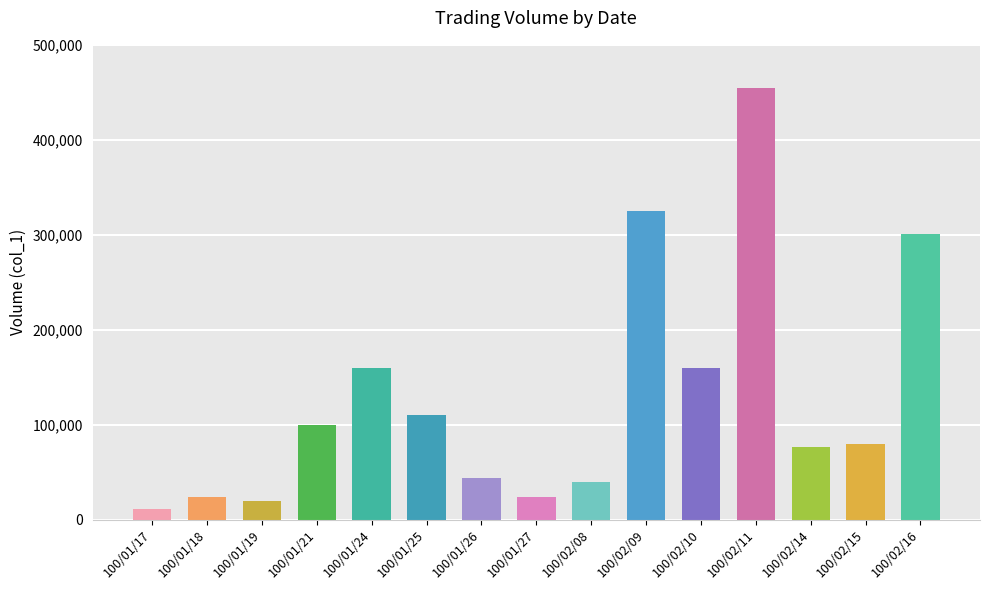

What is the value of the 9th bar from the left?

40000